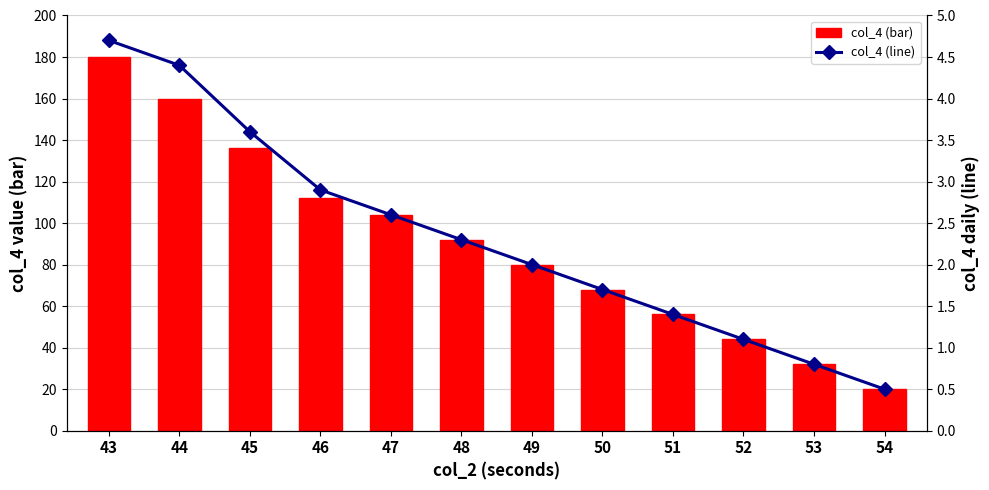

Which label corresponds to the smallest value in the chart?

54